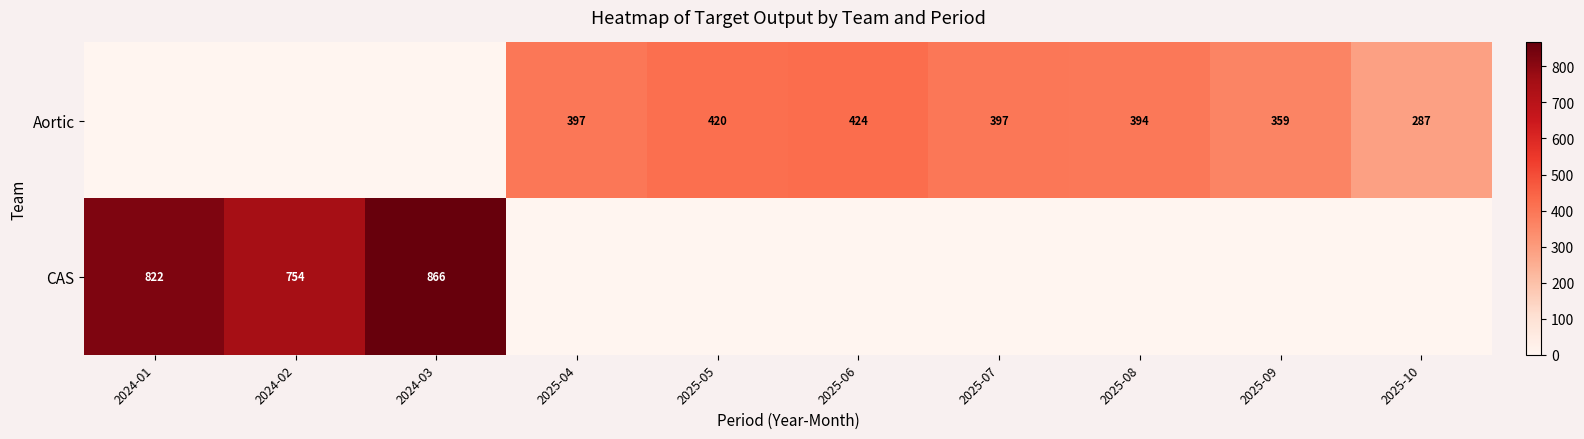

The Aortic series shows 394 at 2025-08. True or false?

True